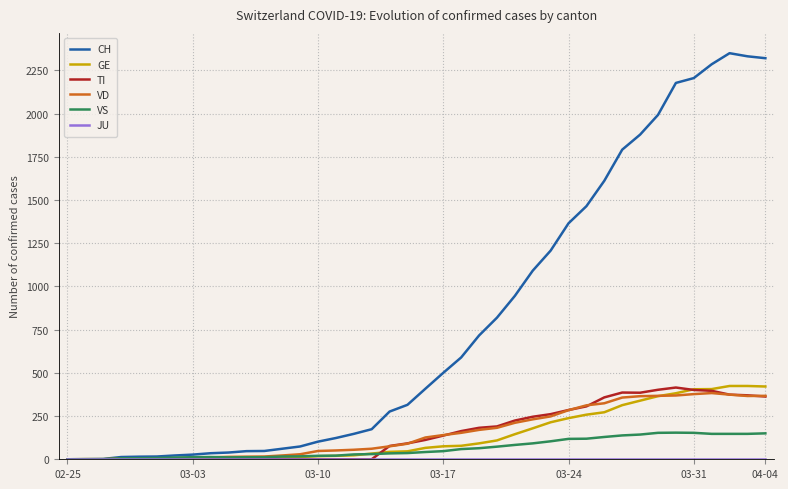

Which series has the widest spread of values?

CH